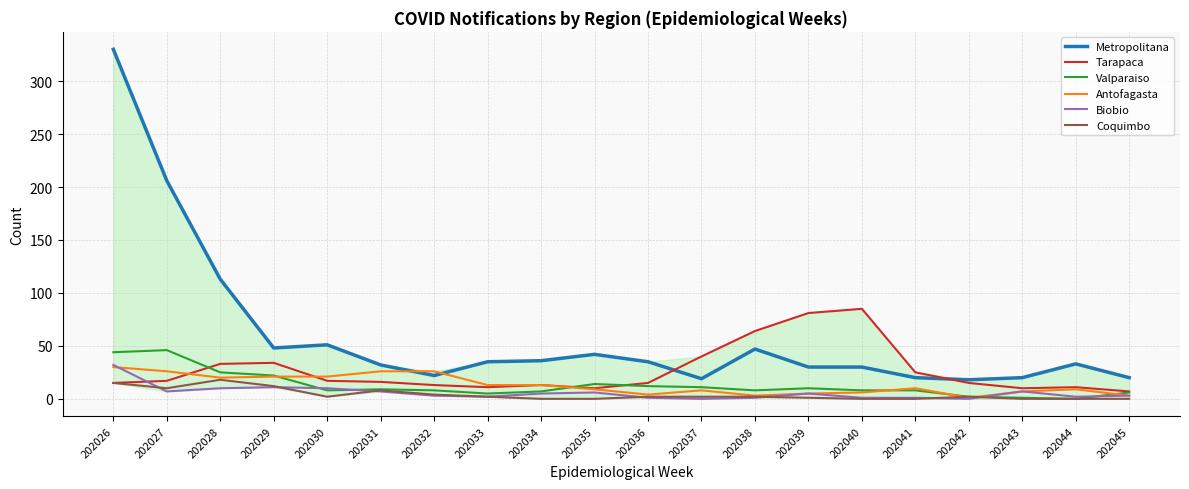

The Biobio series shows 7 at 202031. True or false?

True